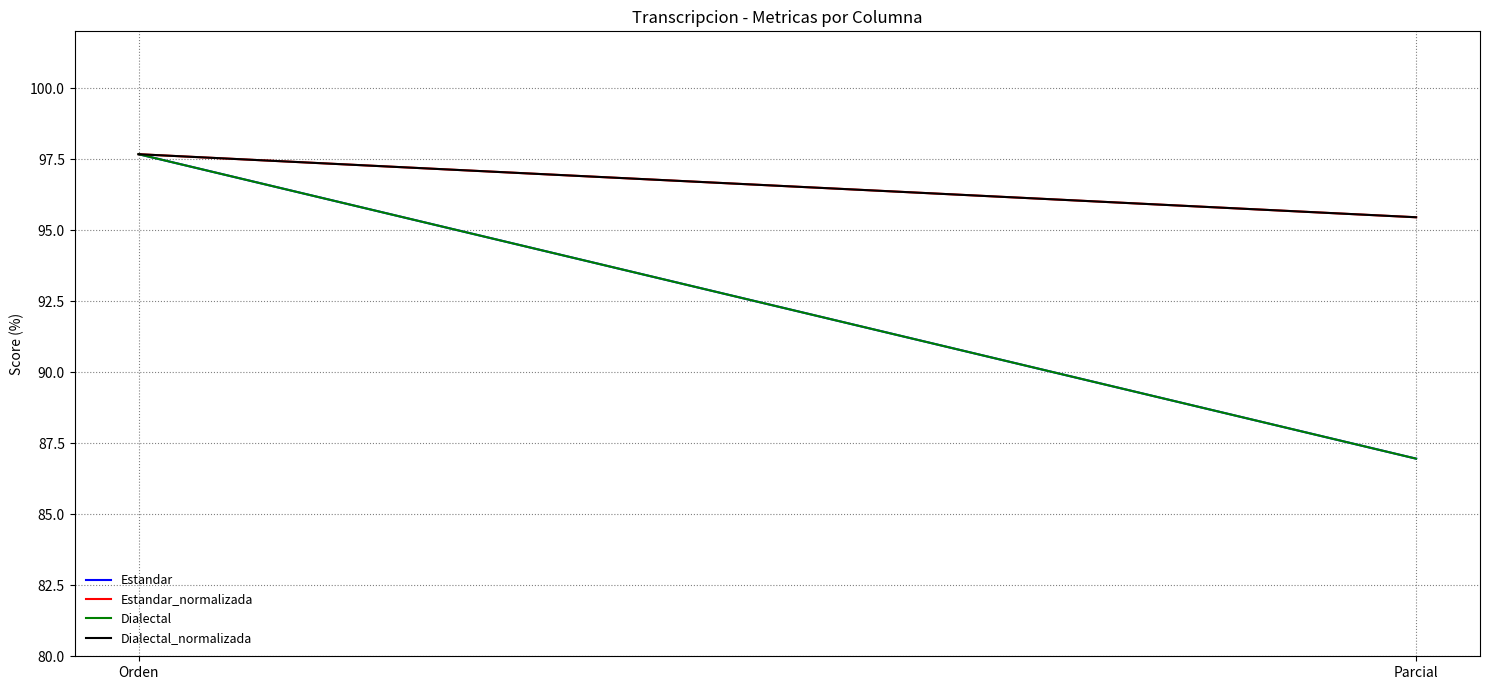

What is the value of the Dialectal point at the 1st from the left?

97.7